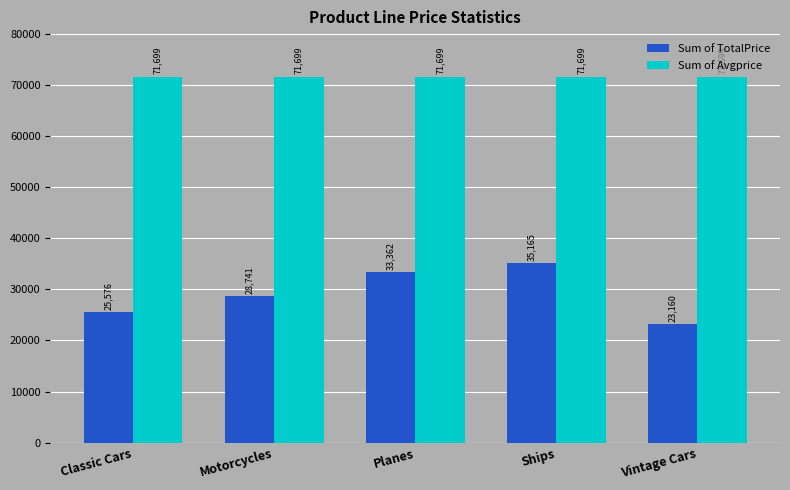

What are all the series names shown in the legend?

Sum of TotalPrice, Sum of Avgprice